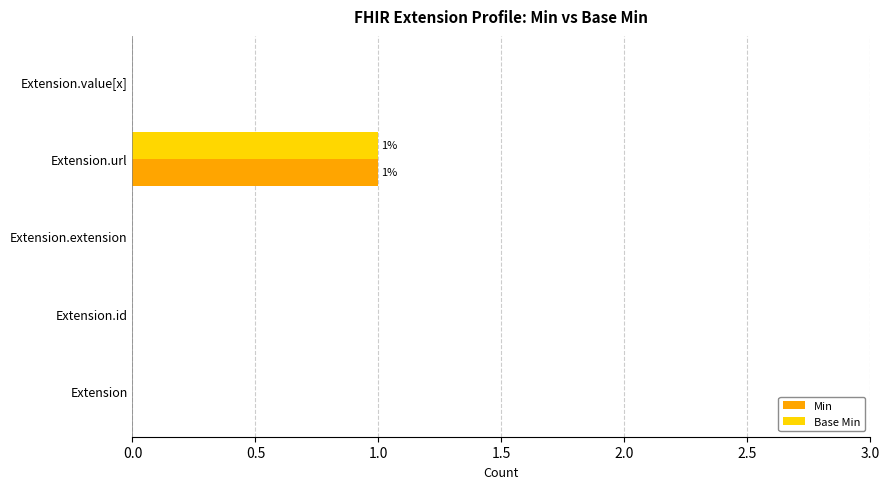

Is it true that Min equals 0 at Extension.id?

True